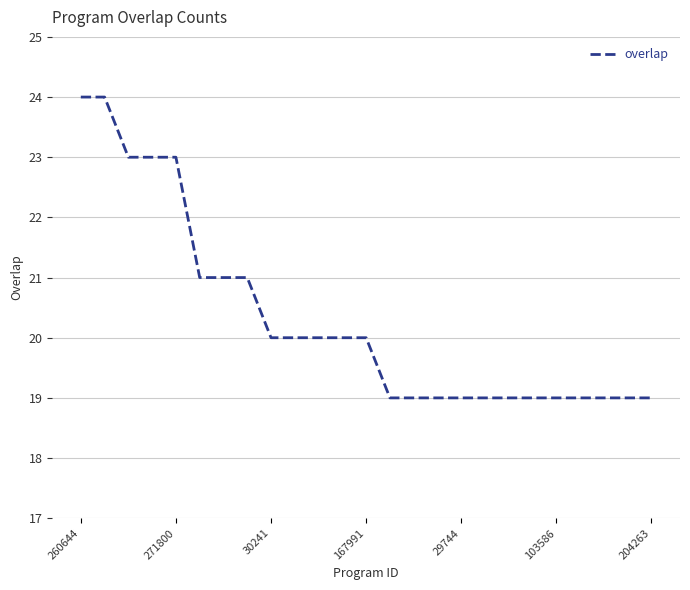

What is the difference between the maximum and minimum values?

5